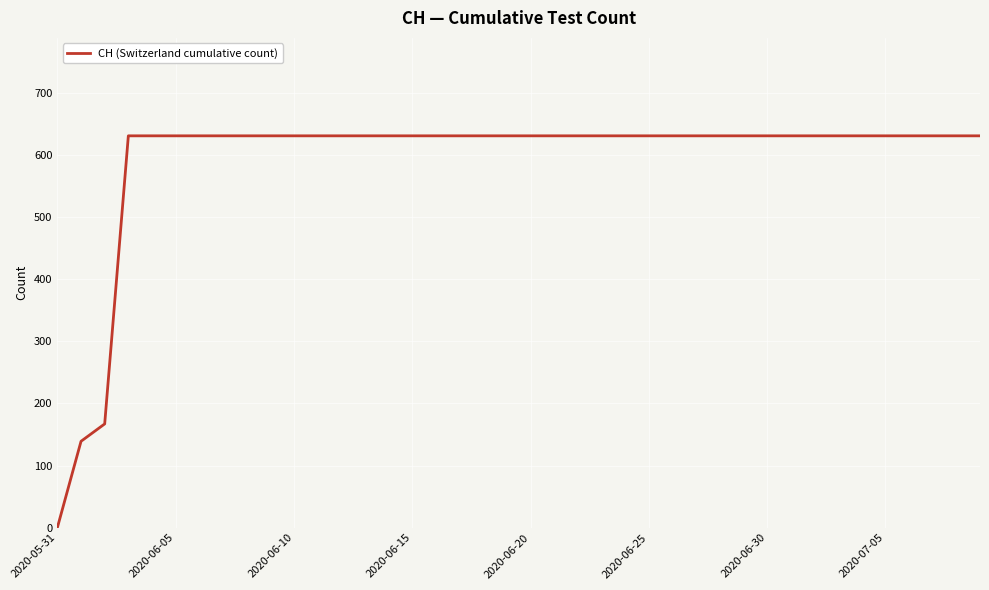

What is the difference between the maximum and minimum values?

631